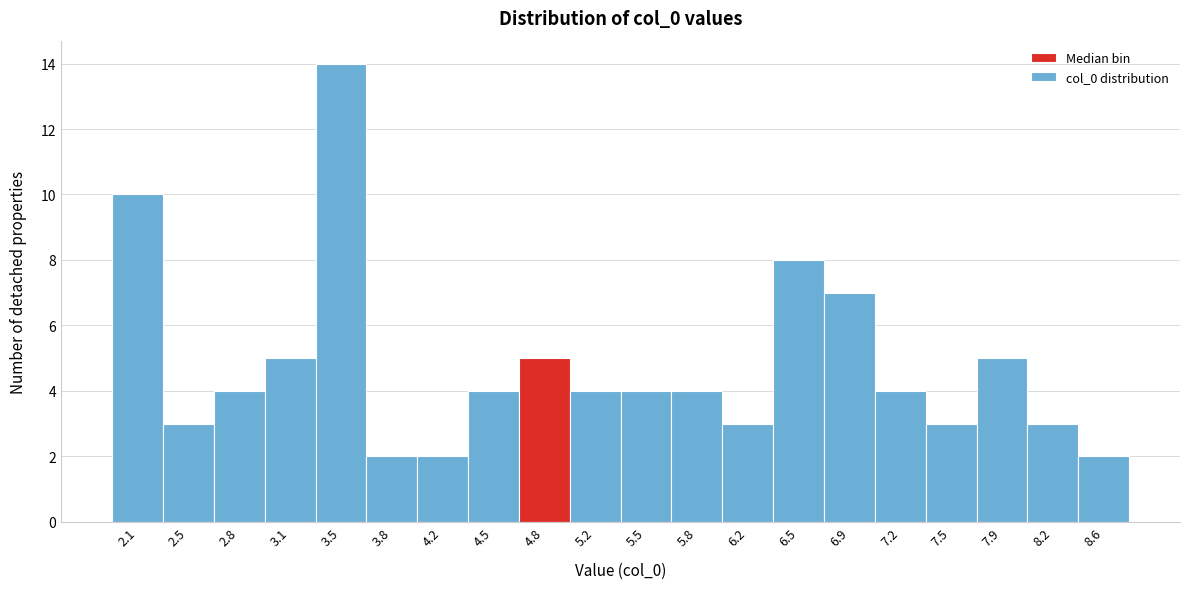

Reading left to right, extract all data points from this chart.

2.1=10	2.5=3	2.8=4	3.1=5	3.5=14	3.8=2	4.2=2	4.5=4	4.8=5	5.2=4	5.5=4	5.8=4	6.2=3	6.5=8	6.9=7	7.2=4	7.5=3	7.9=5	8.2=3	8.6=2